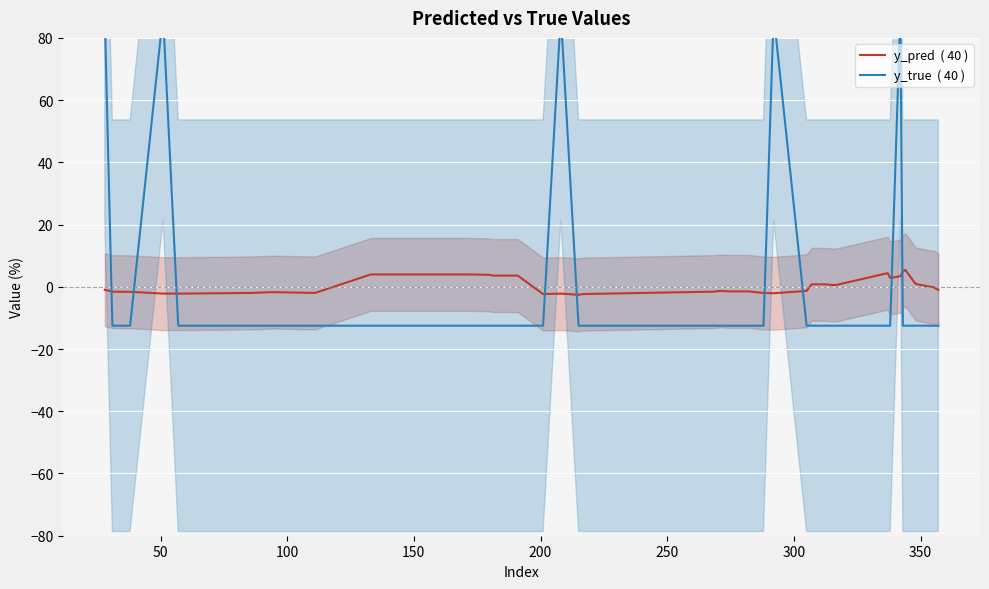

What is the maximum value for y_pred  ( 40 )?

5.4